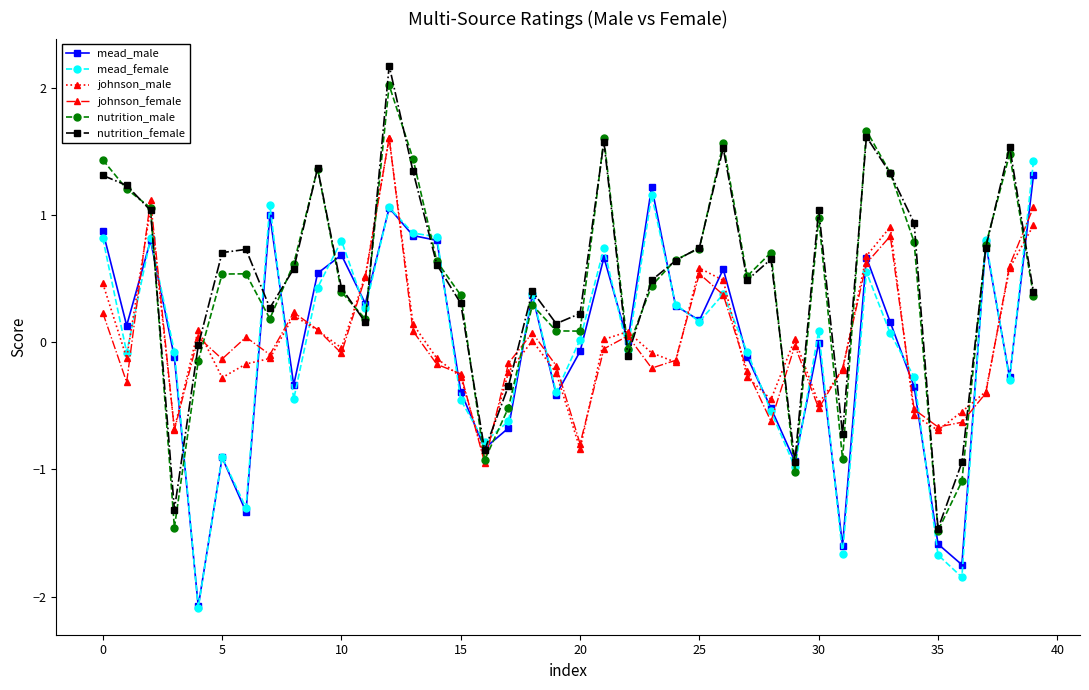

What is the highest value of the johnson_male series?

1.6